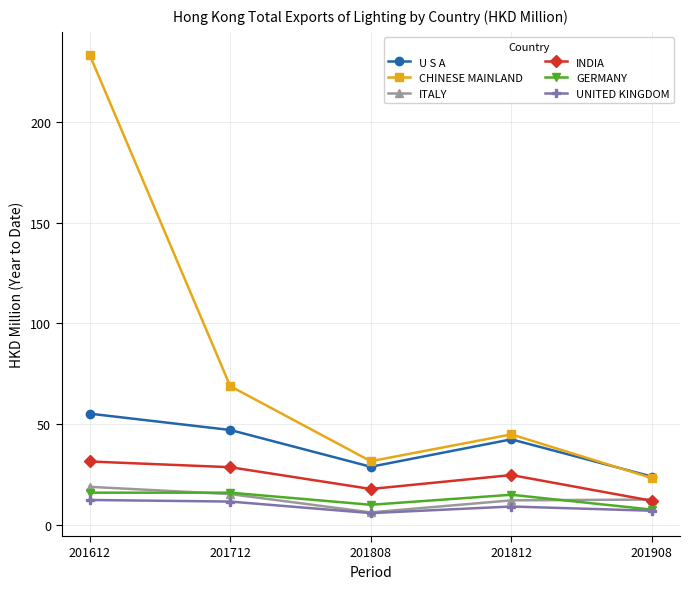

At which category does the chart reach its peak across all series?

201612